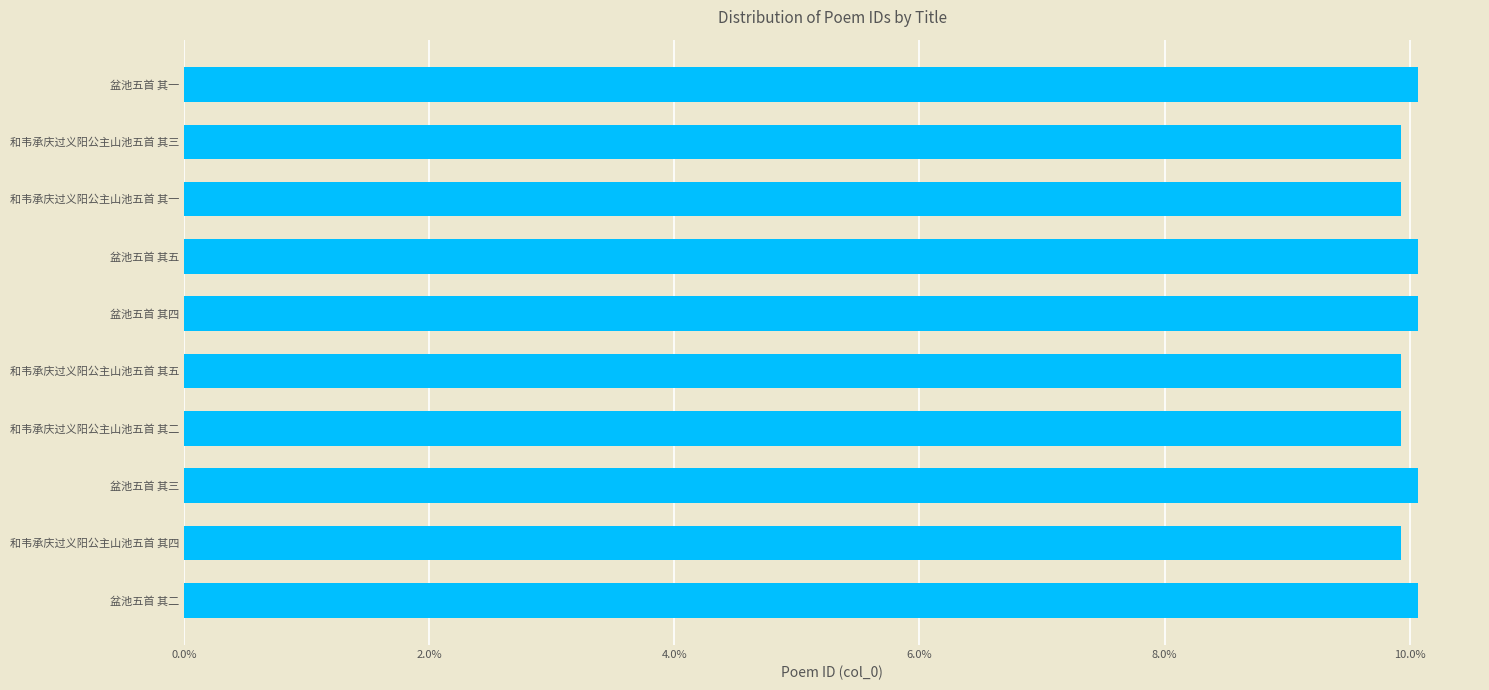

Does the chart contain any negative values?

No